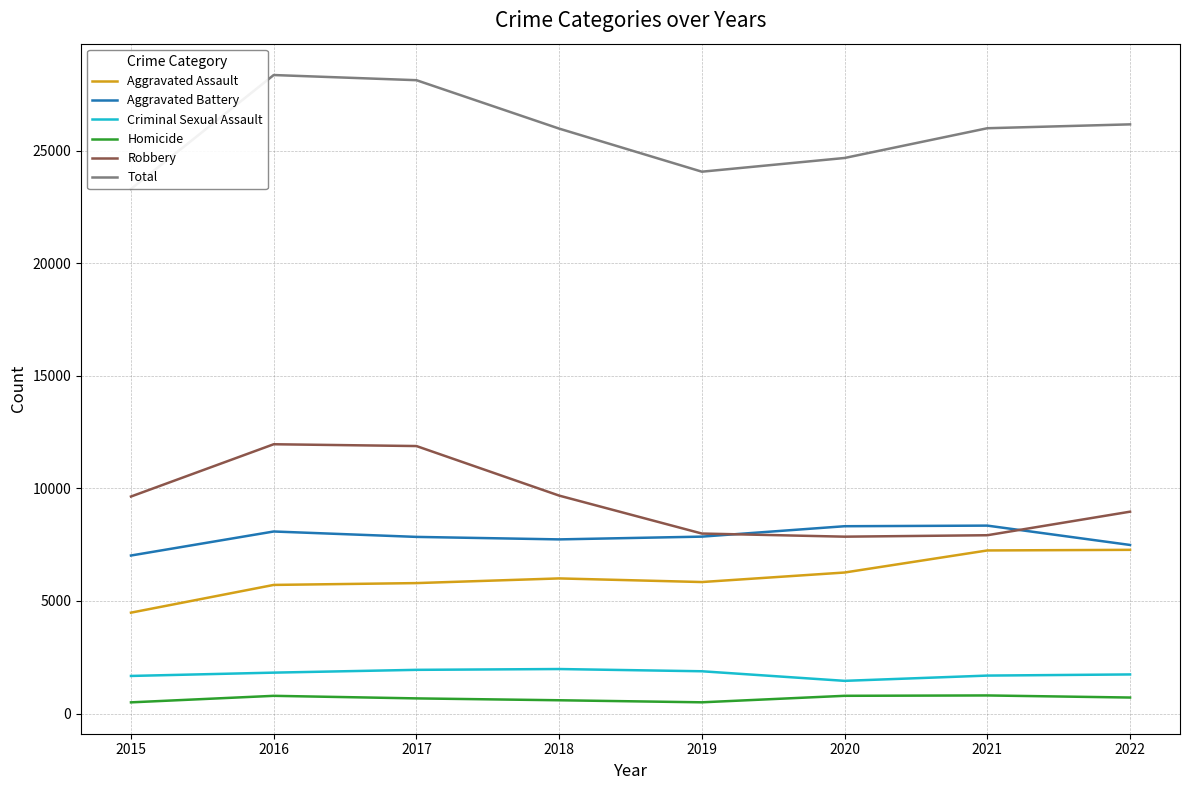

In Aggravated Battery, how many points are lower than both neighbors (excluding endpoints)?

1